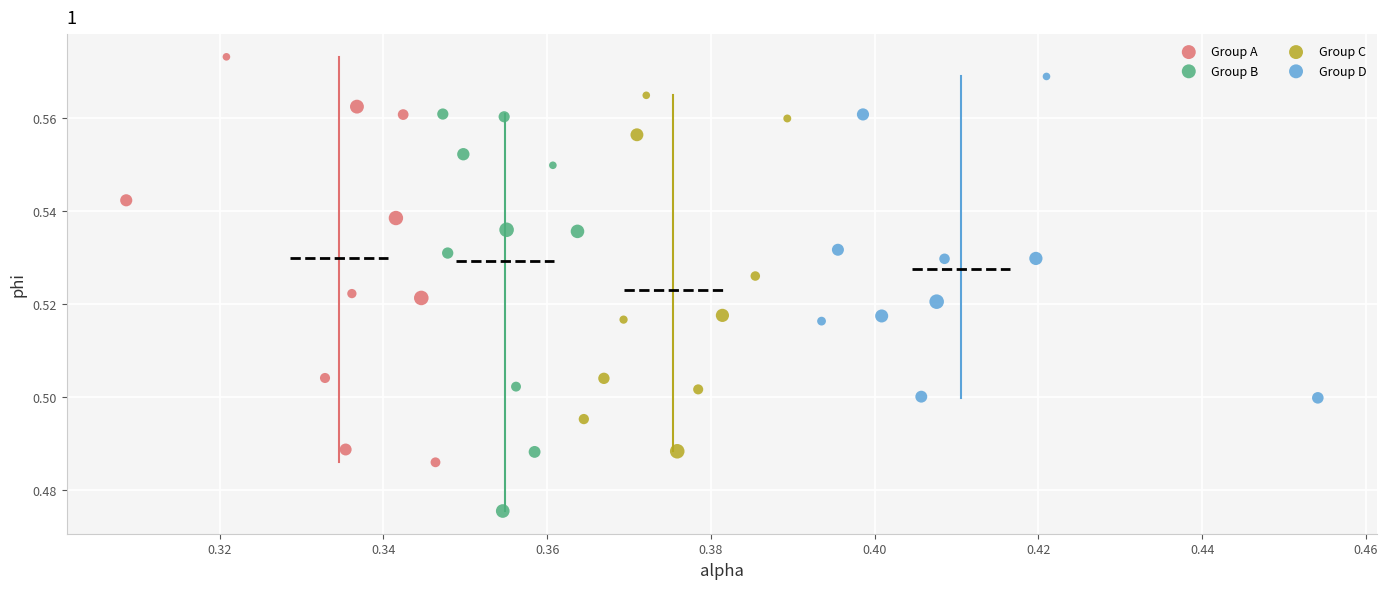

What are all the series names shown in the legend?

Group A, Group B, Group C, Group D